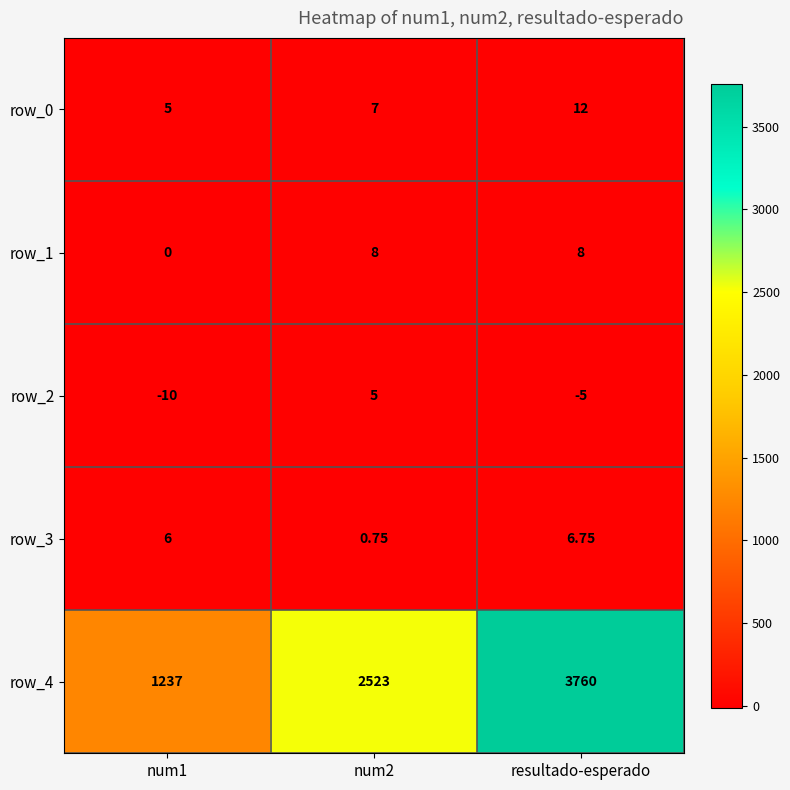

Count the row_4 values in the range 1237 to 3760.

3